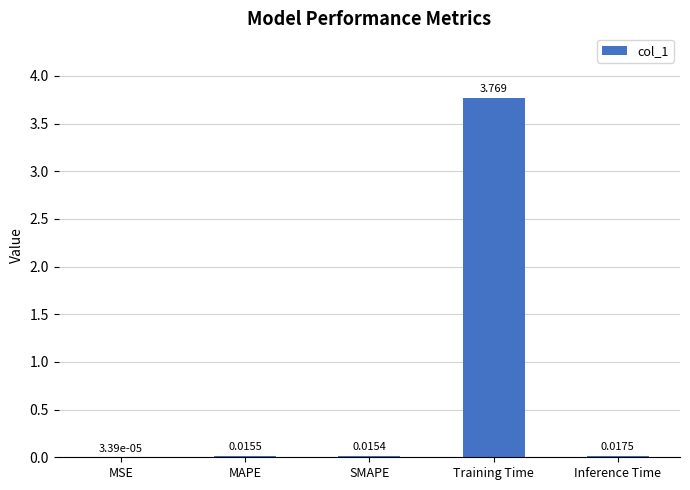

How many distinct data groups are displayed?

1